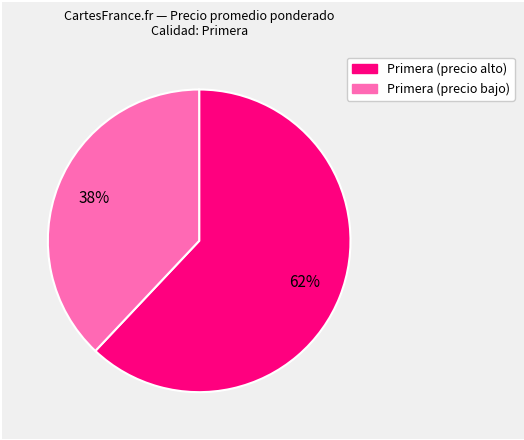

Is there a majority slice in this chart?

Yes